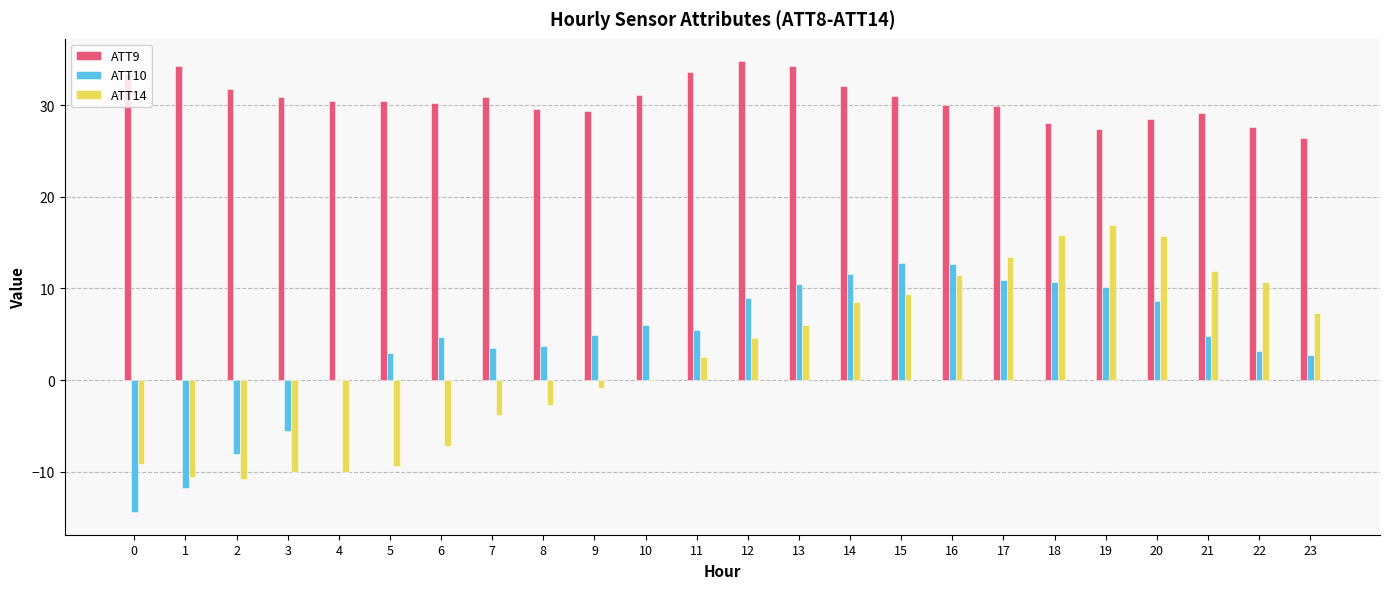

What is the greatest value displayed?

34.8